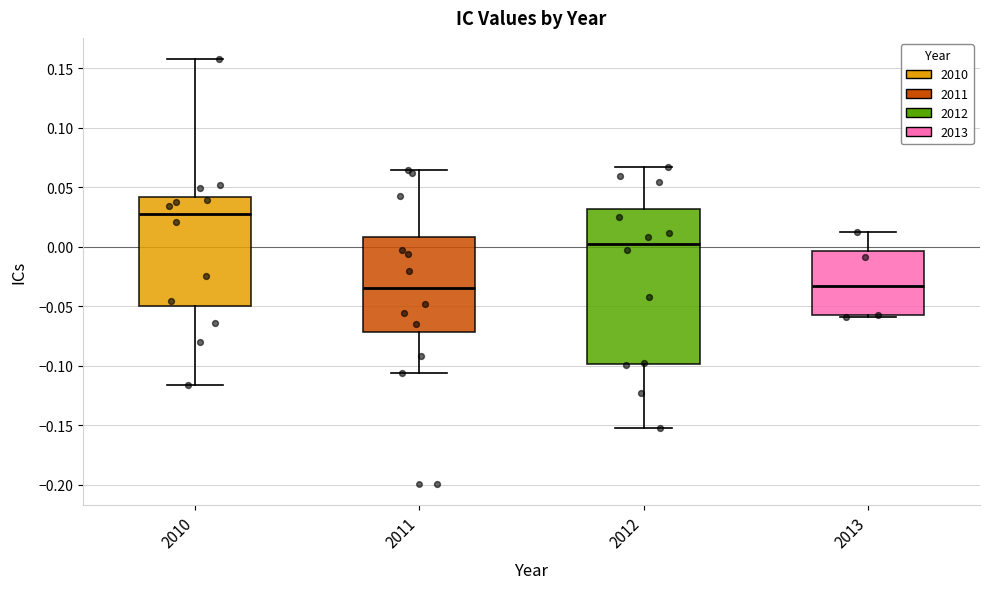

Reading left to right, read every box against the y-axis: the position of its median line, the range the box covers, and the ends of its whiskers. The values are not printed on the chart, so give them approximately, as read against the axis.

2010: median 0.030, box -0.050 to 0.040, whiskers -0.115 to 0.160
2011: median -0.035, box -0.070 to 0.010, whiskers -0.105 to 0.065
2012: median 0.005, box -0.100 to 0.030, whiskers -0.155 to 0.065
2013: median -0.035, box -0.060 to -0.005, whiskers -0.060 to 0.010